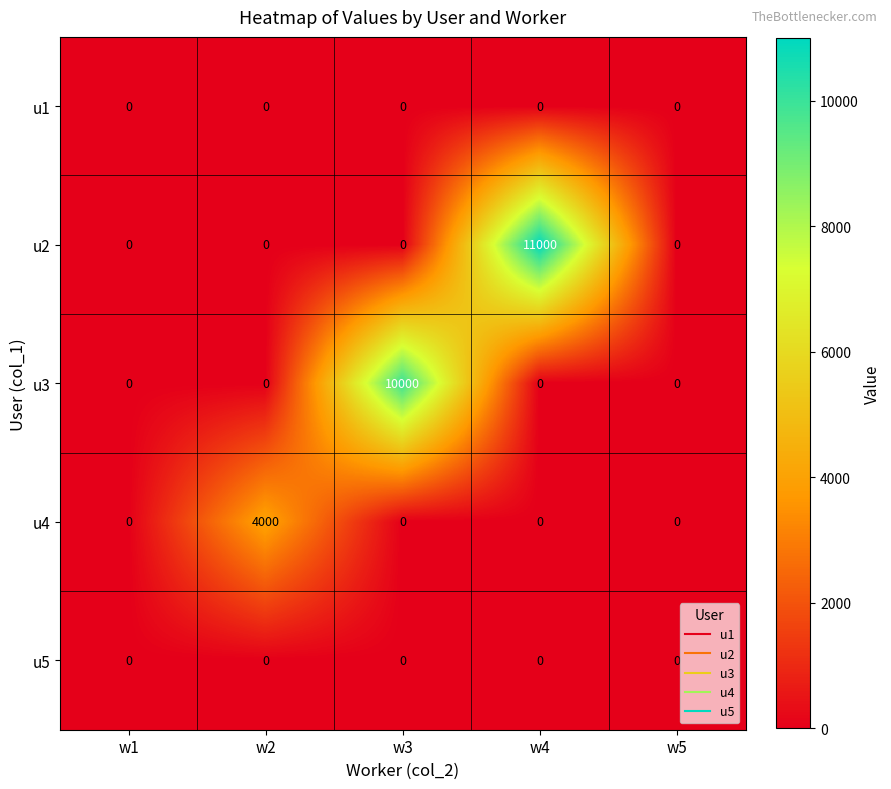

Read the u3 value at w3, to the nearest 100.

10000